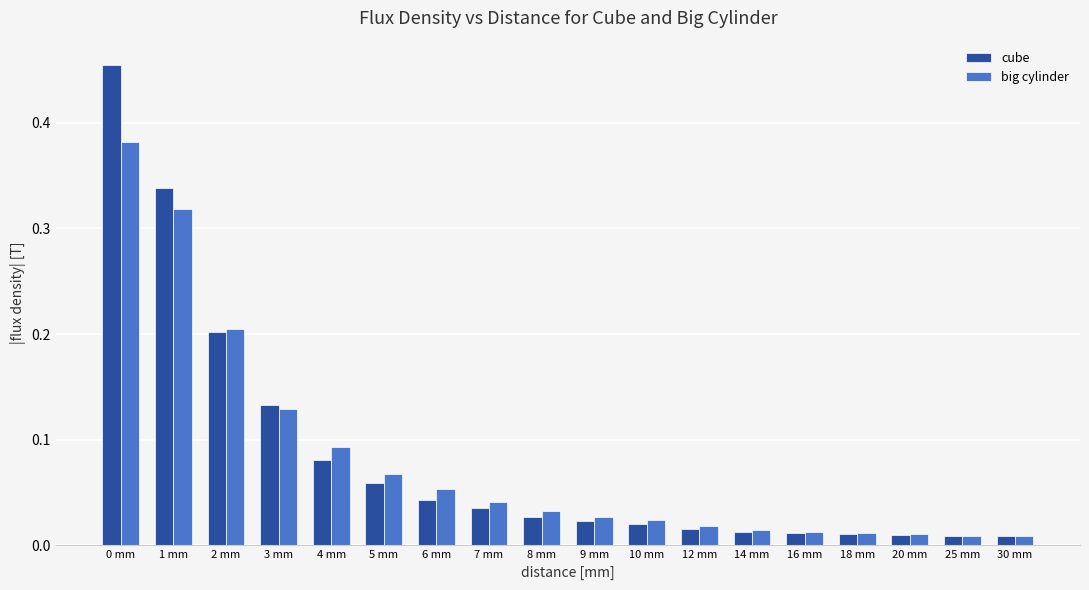

At how many categories does at least one series exceed 0?

18